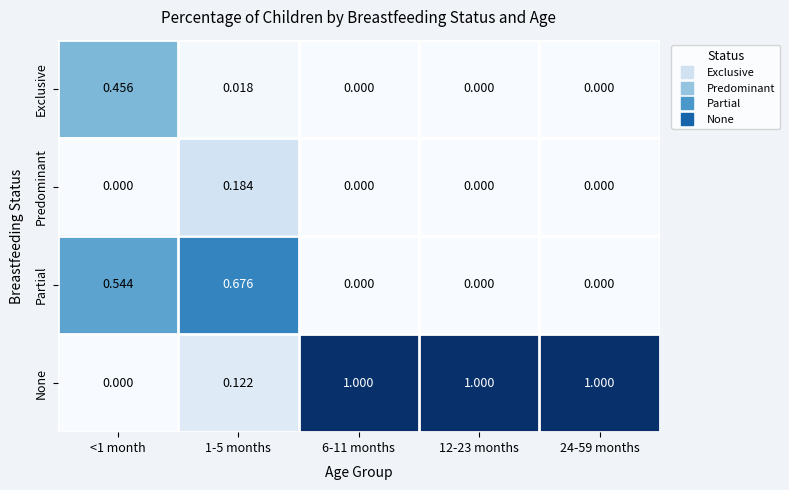

Rank the series by their maximum value, from highest to lowest.

None, Partial, Exclusive, Predominant